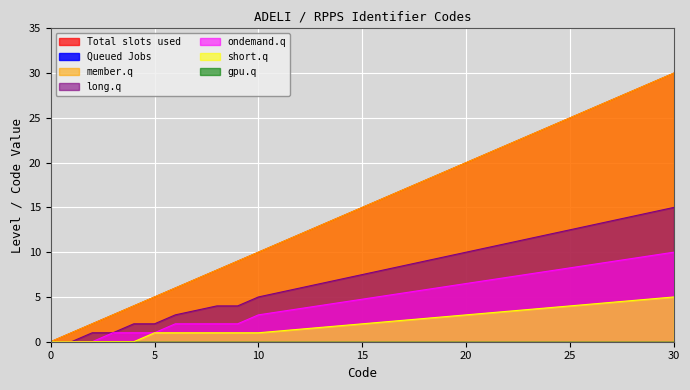

Does the chart display data point markers on the line(s)?

No